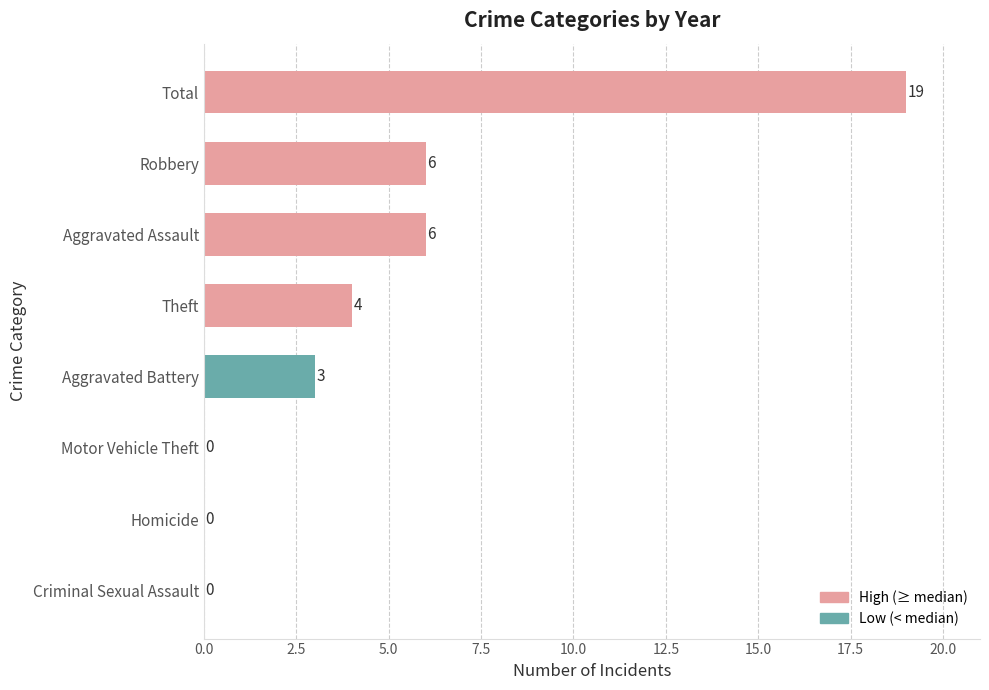

True or false: the data shows 3 at Aggravated Assault.

False